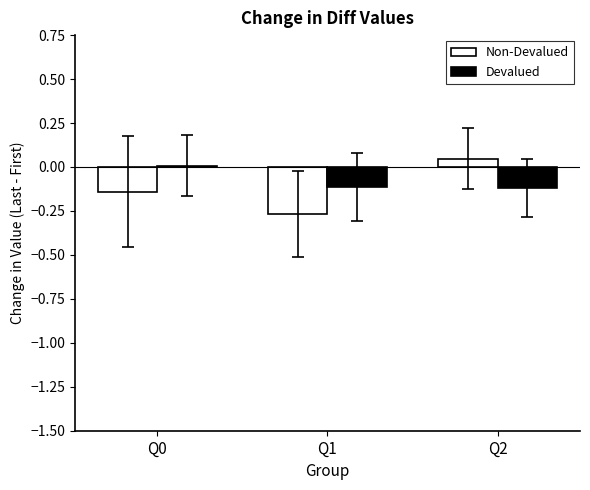

Is it true that Devalued equals -0.1 at Q1?

True